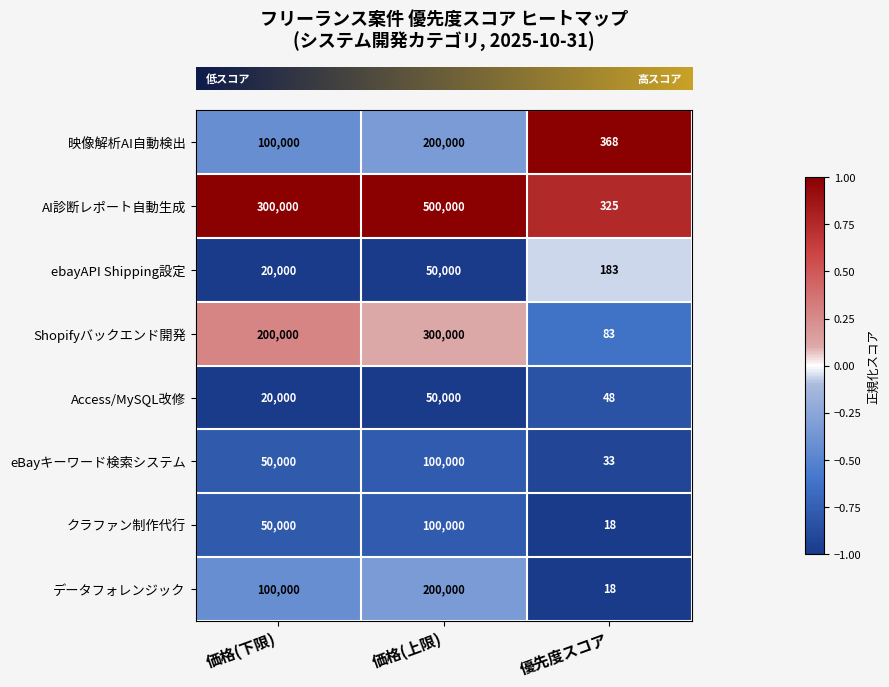

True or false: クラファン制作代行 has a value of 12 at 優先度スコア.

False